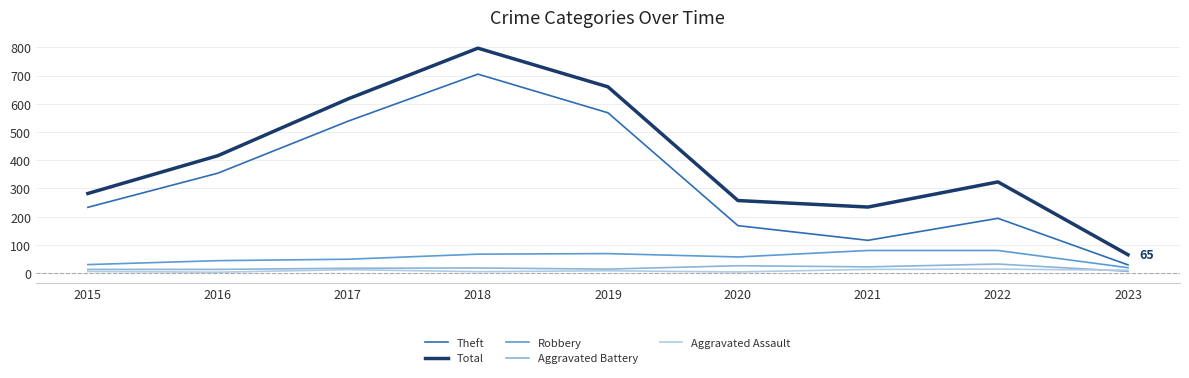

At how many categories does at least one series exceed 779?

1